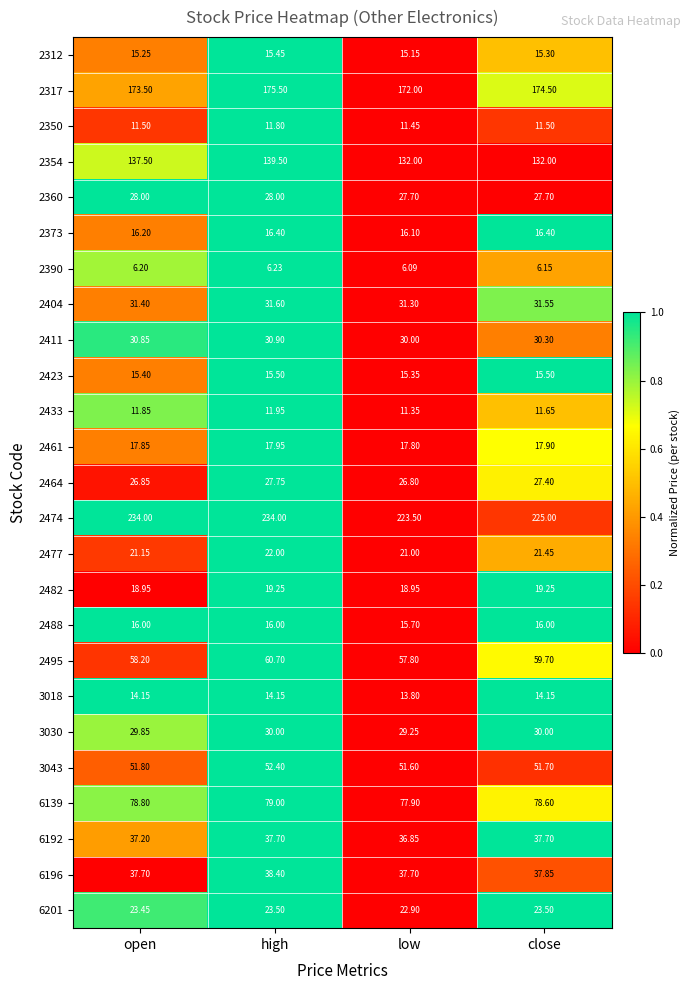

Which series has the largest total across all categories?

2474